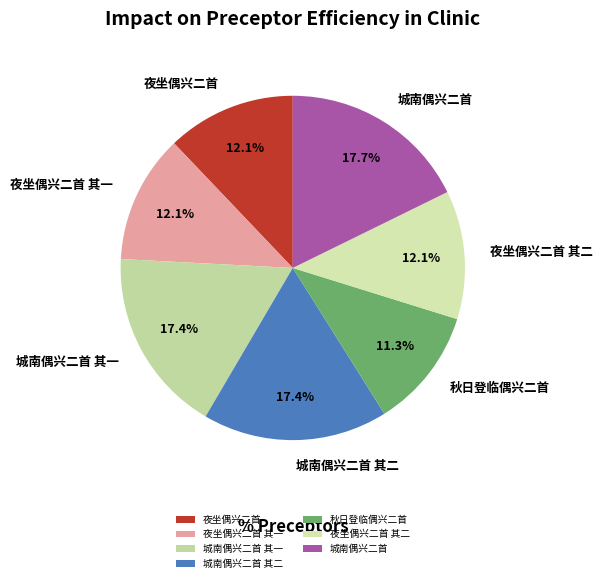

Which slice is the smallest?

秋日登临偶兴二首